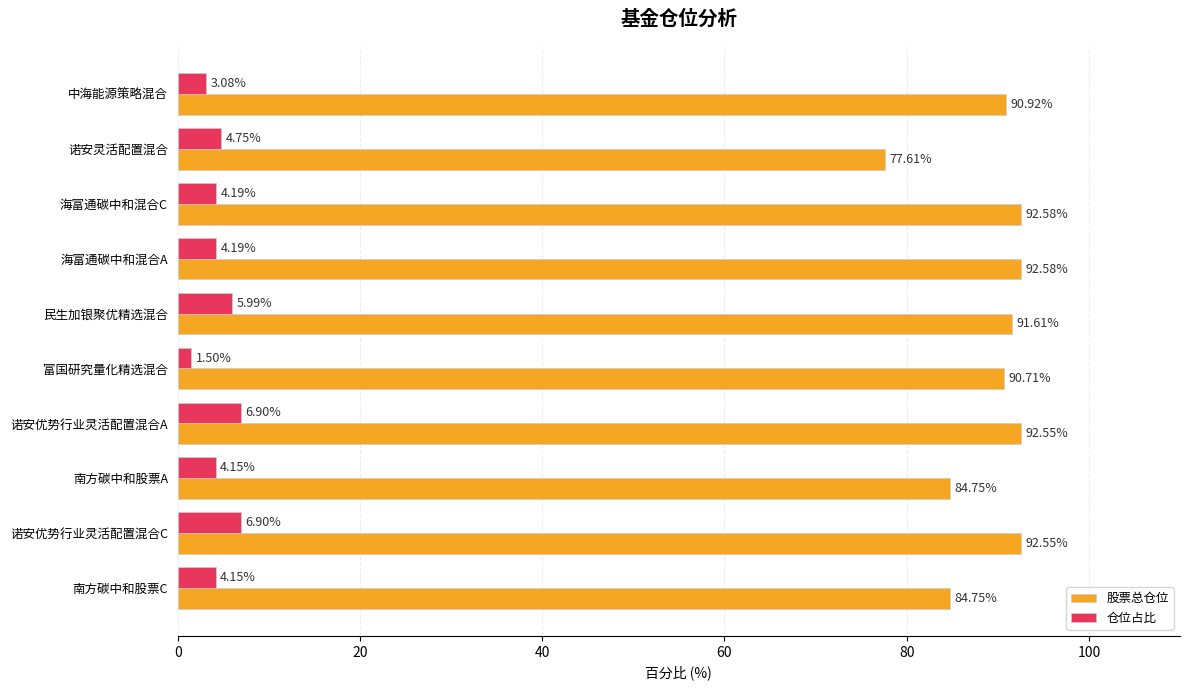

Which series has the widest spread of values?

股票总仓位